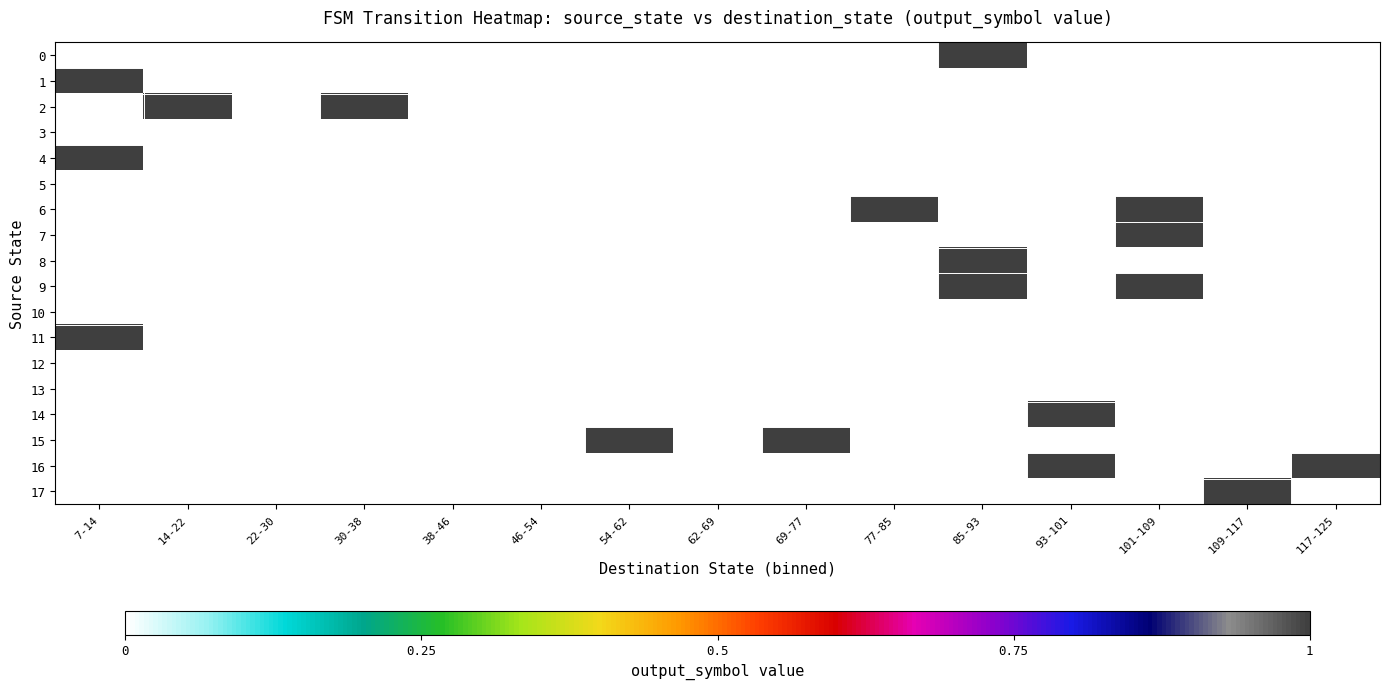

Count the number of categories in the chart.

15